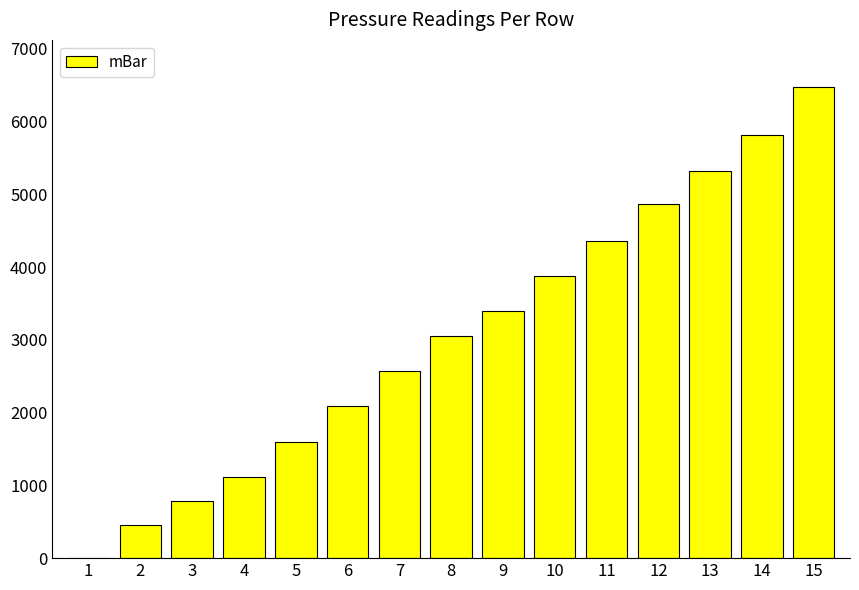

The value at 2 is 708.0. True or false?

False